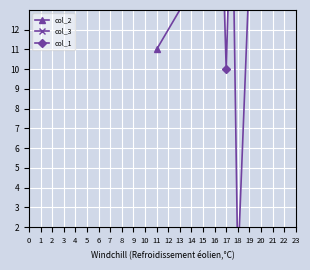

Reading left to right, list all the values displayed in this chart.

col_2: 11	14	16	17	19	20	21
col_3: 50	50	20	40	0	15	15
col_1: 20	20	50	10	30	50	50